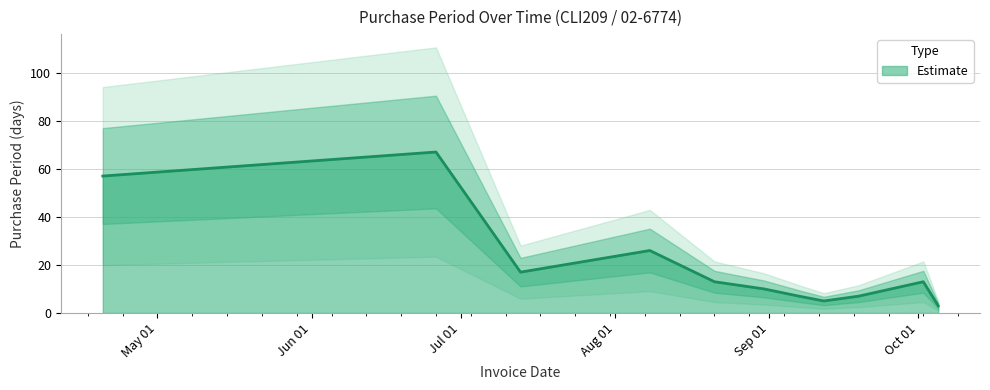

What position from the right is 2017-07-13?

9